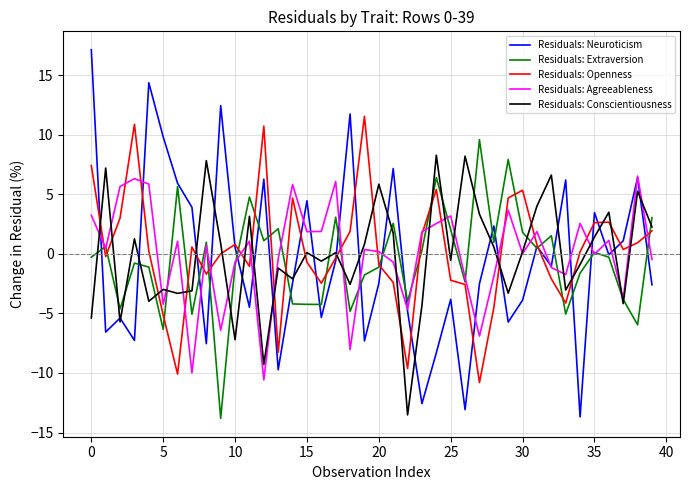

What is the smallest value displayed?

-13.8